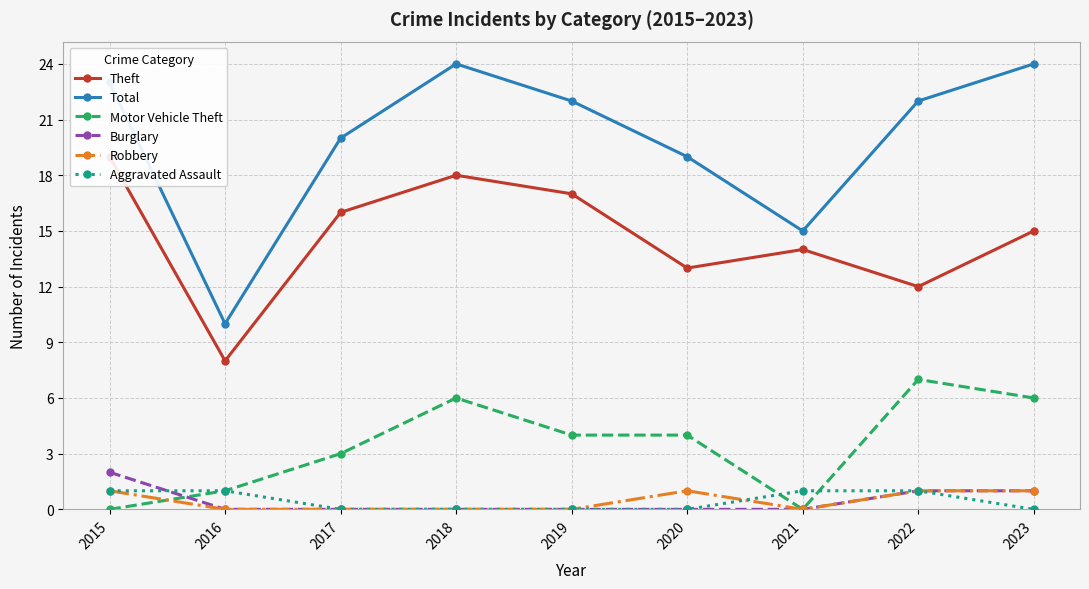

Does the chart display data point markers on the line(s)?

Yes